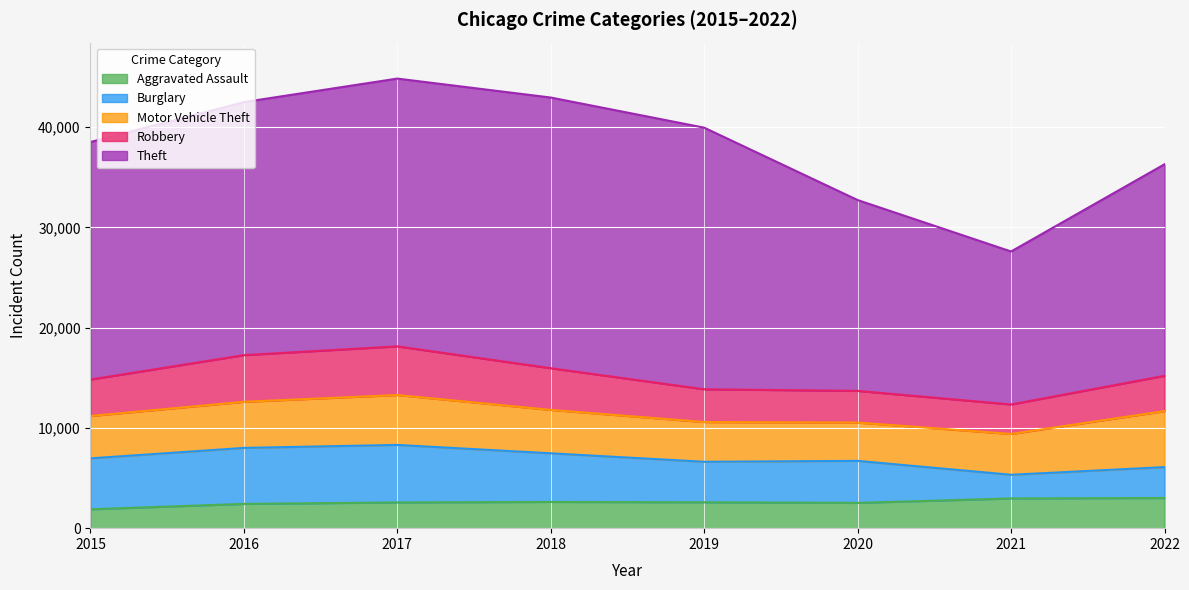

Where do Burglary and Aggravated Assault first cross each other?

2020 and 2021